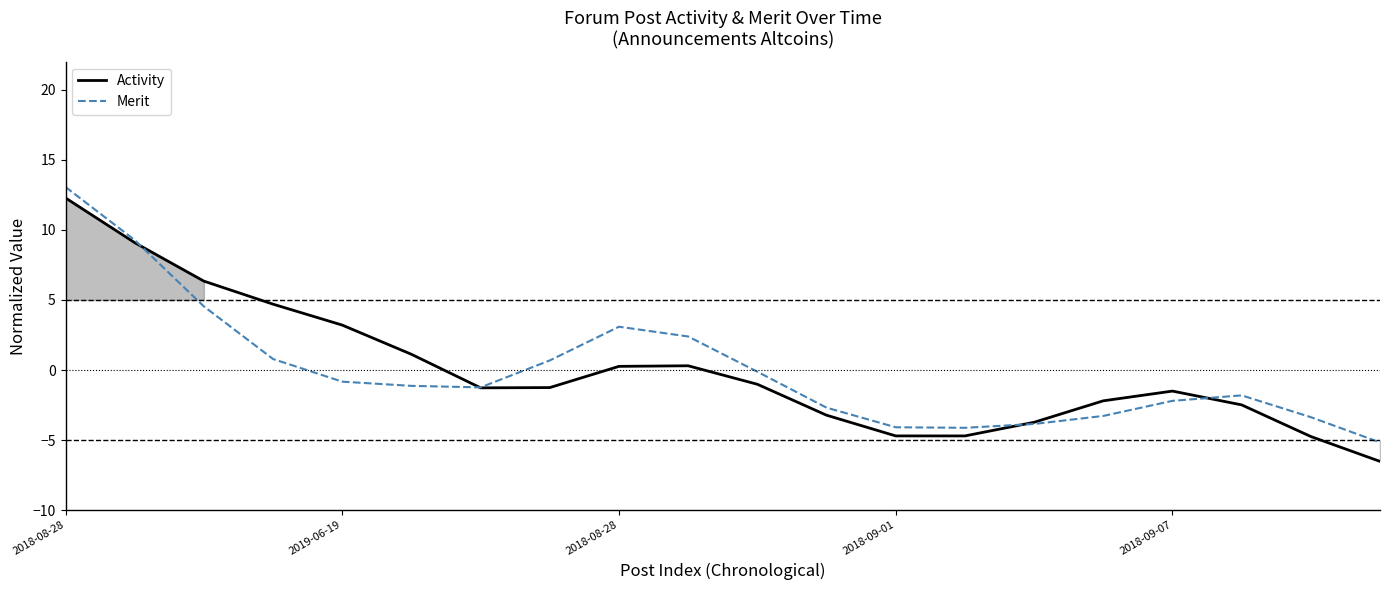

How many data points in Merit are less than -1?

11